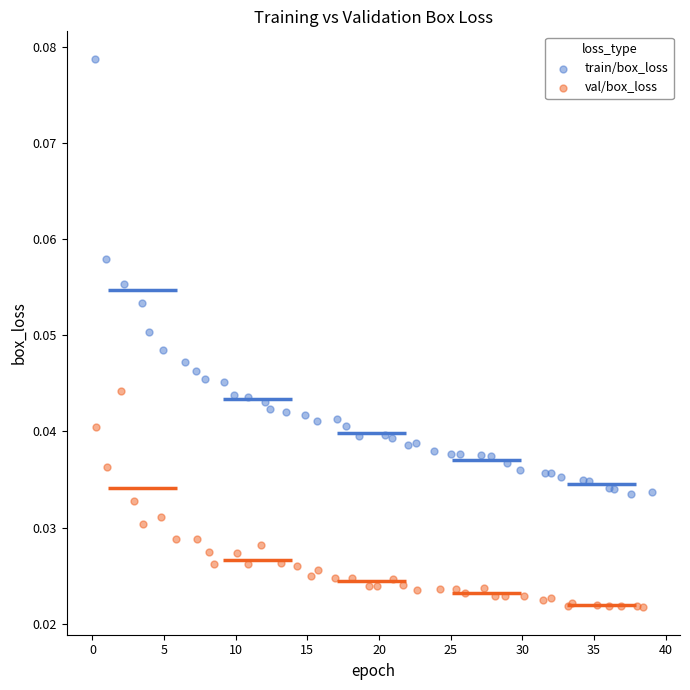

Which series reaches the maximum Y coordinate?

train/box_loss